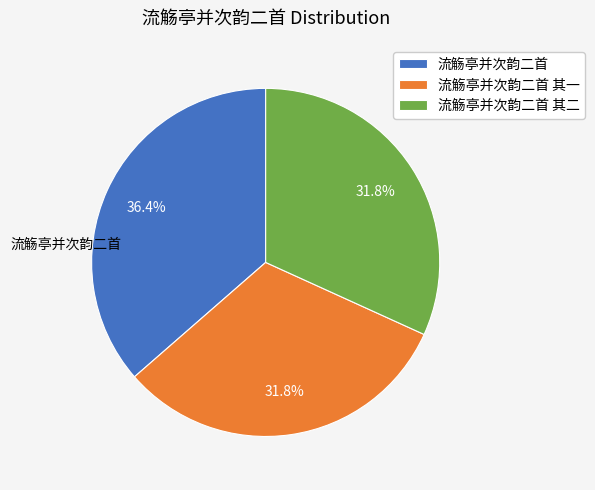

Count the number of slices in the pie.

3